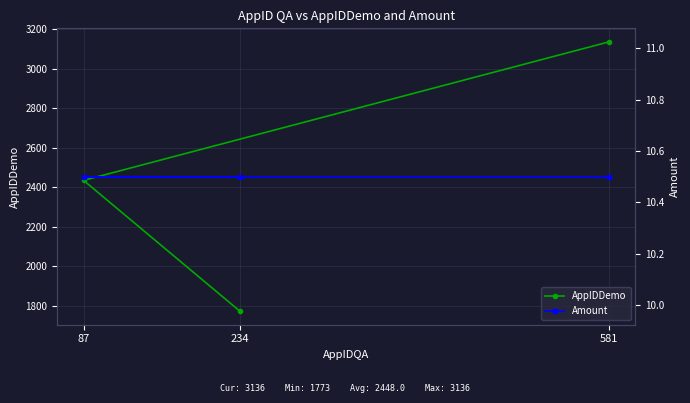

Count the number of data series in this chart.

2